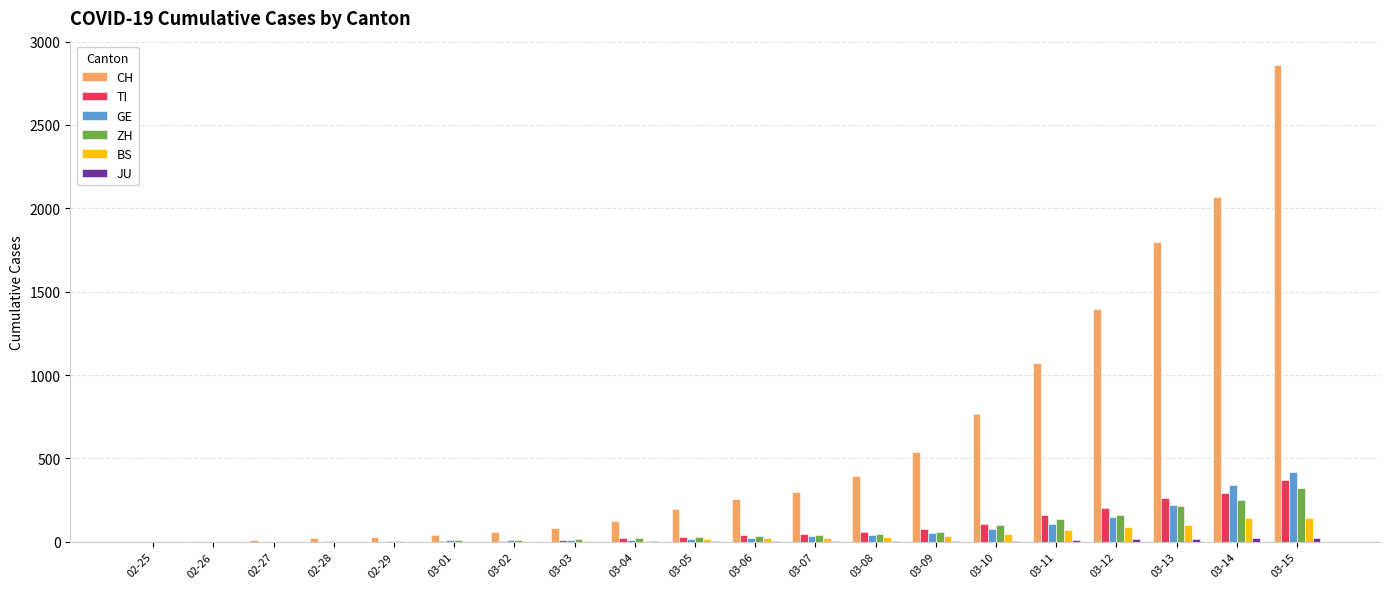

Is it true that BS equals 3 at 03-02?

True